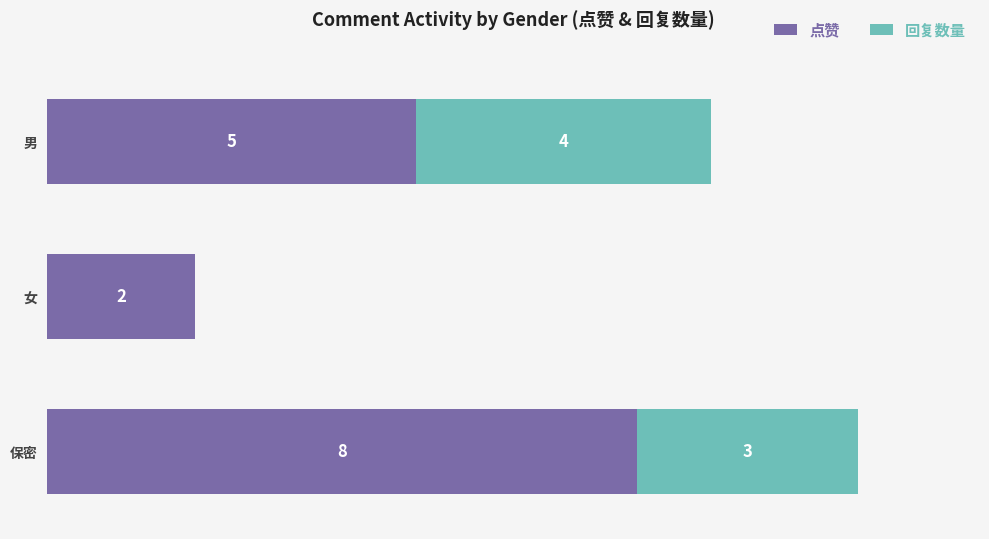

Which category has the highest value in the 点赞 series?

保密